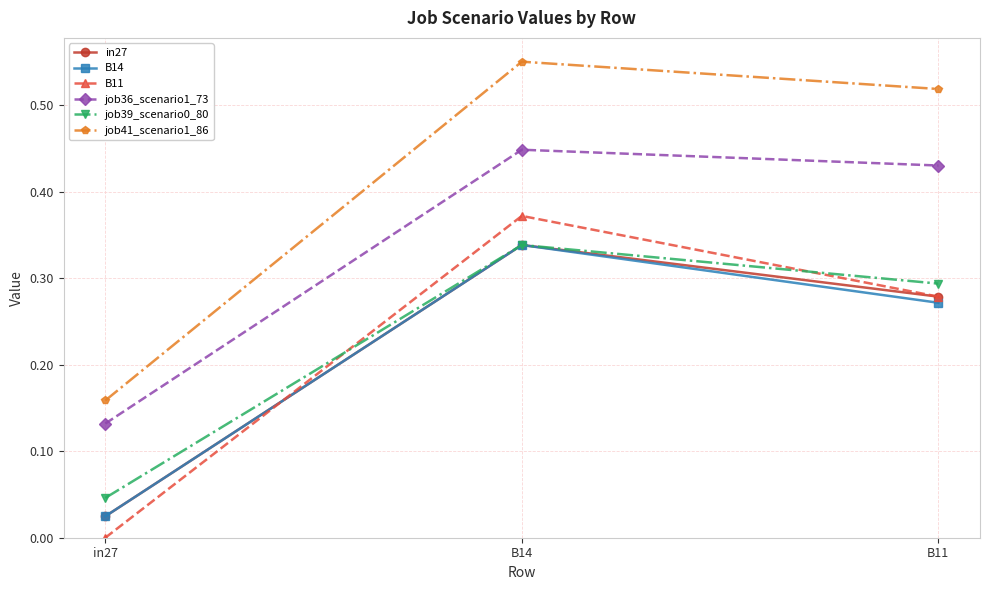

At which category is the sum across all series the highest?

B14